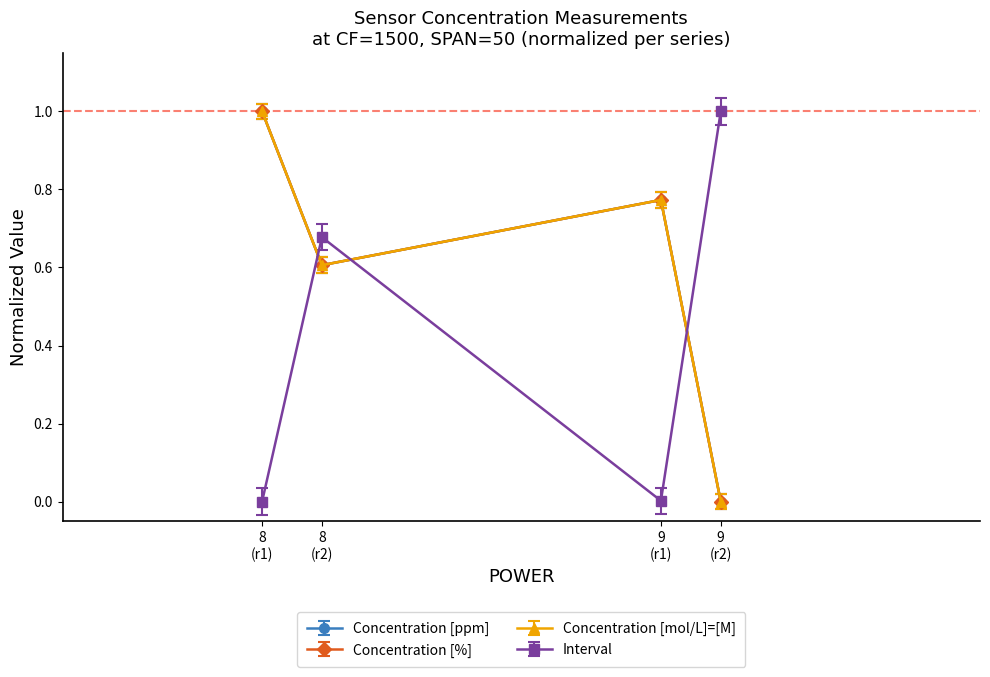

The value of Concentration [ppm] at 8
(r2) is 0.6. True or false?

True